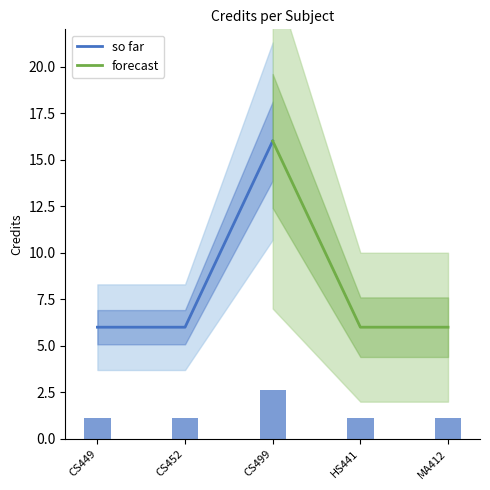

What is the sum of the so far values at CS449 and CS499?

22